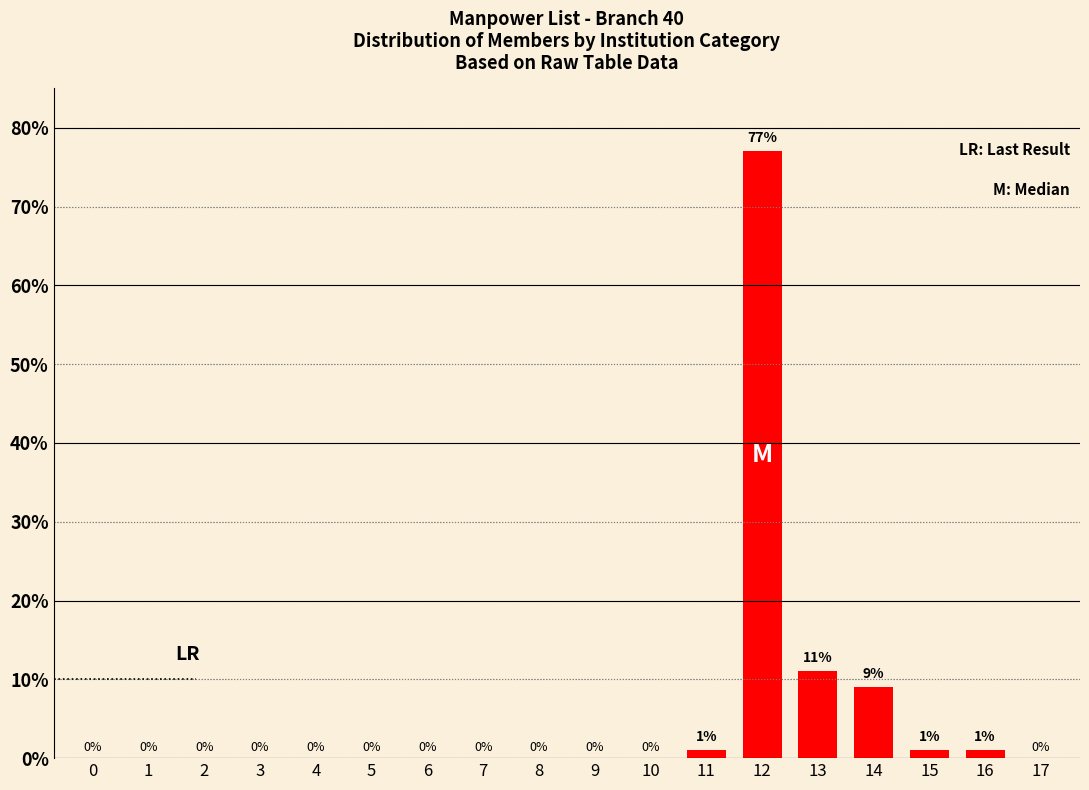

What is the difference between the values at 7 and 12?

77